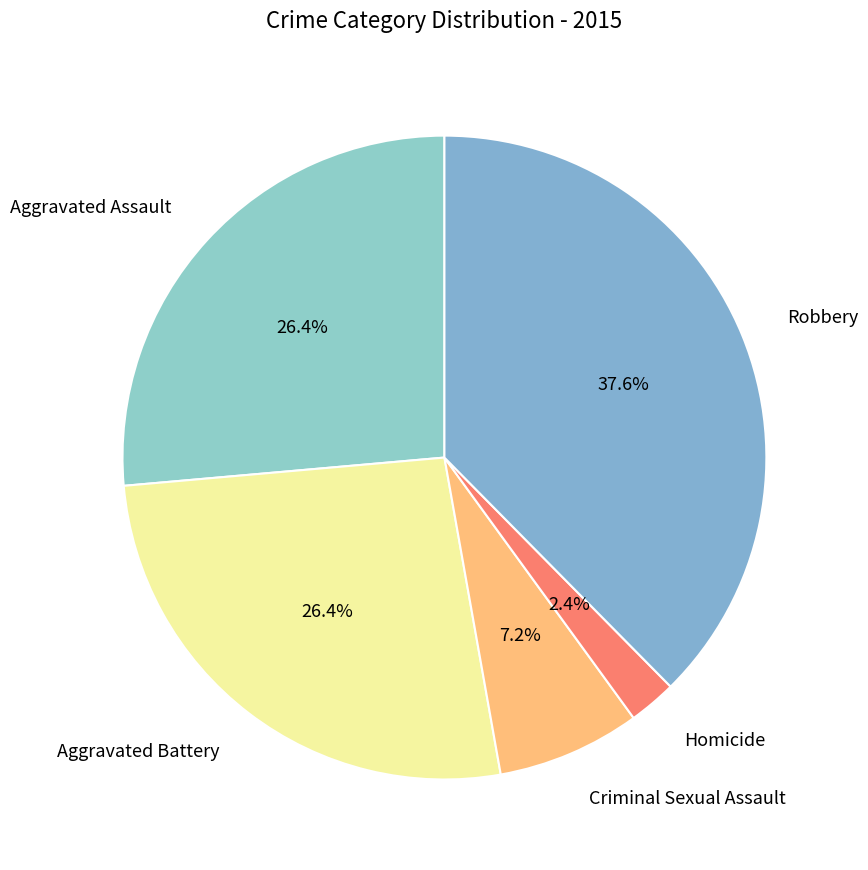

How much of the chart is everything except Homicide?

97.6%